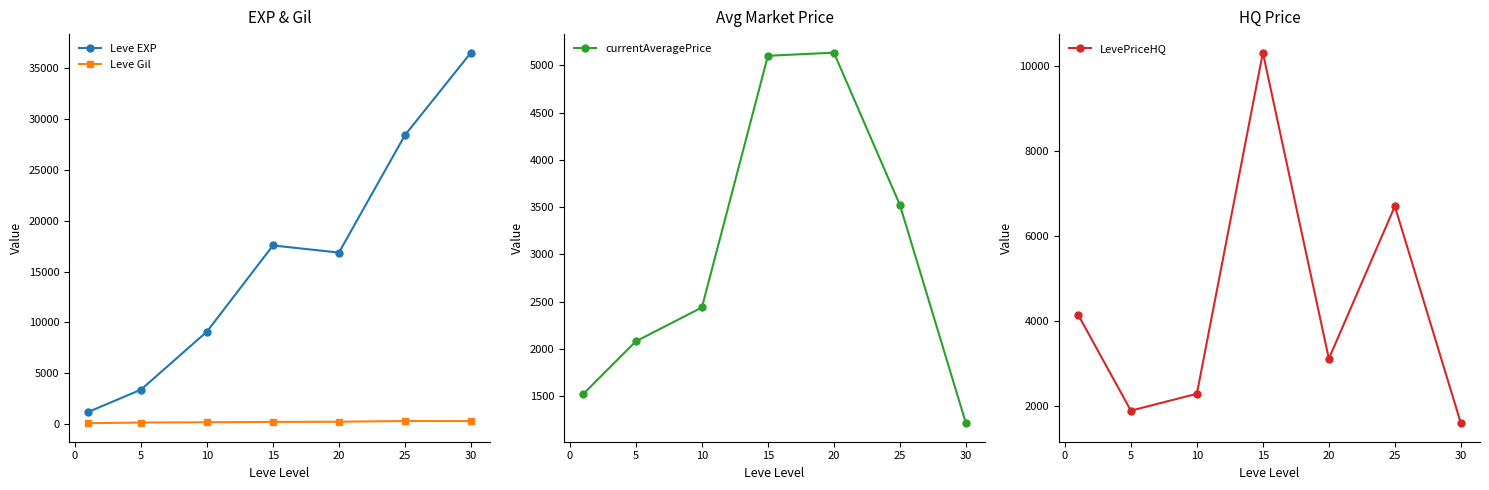

Is it true that Leve EXP equals 9106.7 at 10?

True